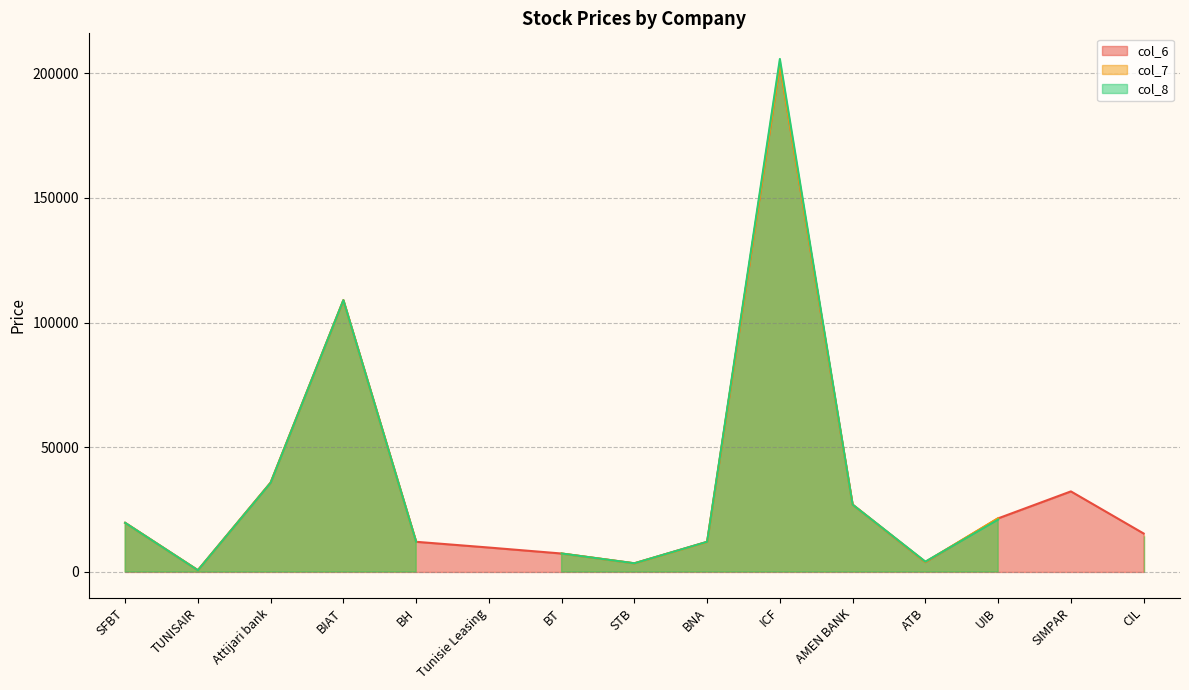

Which series has the largest range (max minus min)?

col_8